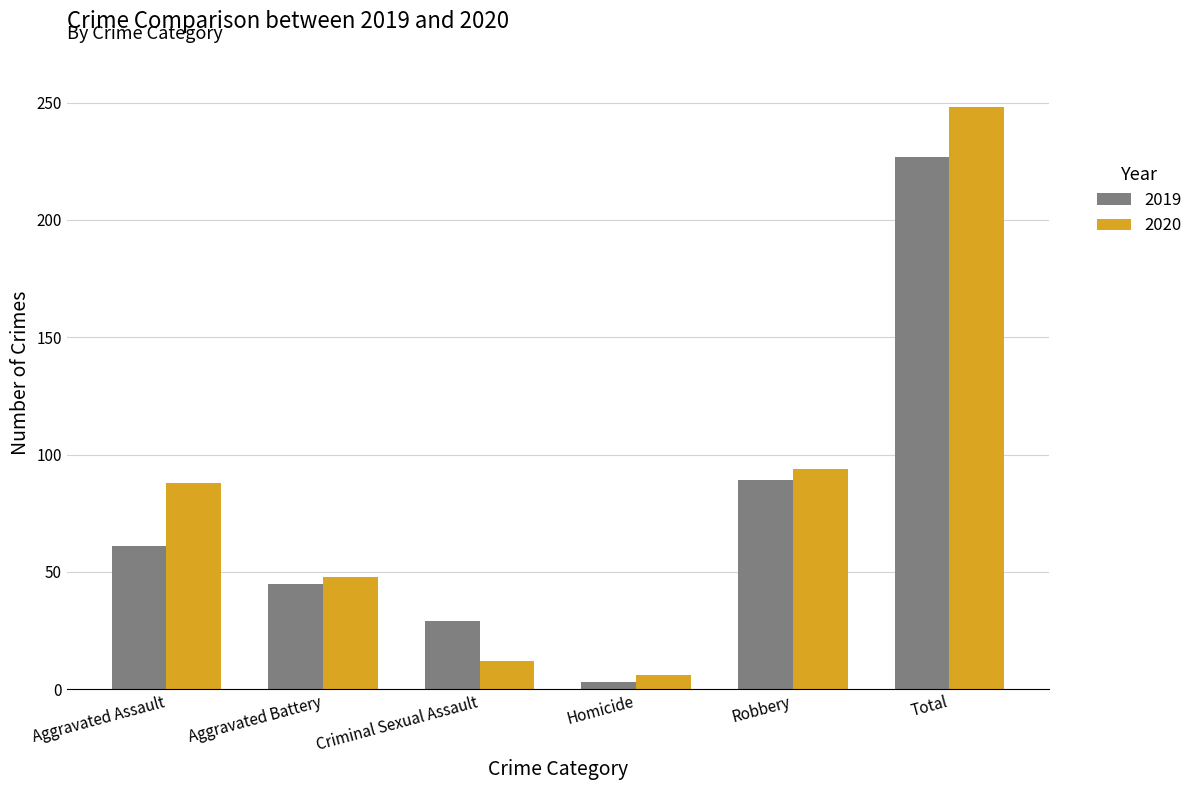

Reading left to right, transcribe all the data shown in this chart.

2019: Aggravated Assault=61	Aggravated Battery=45	Criminal Sexual Assault=29	Homicide=3	Robbery=89	Total=227
2020: Aggravated Assault=88	Aggravated Battery=48	Criminal Sexual Assault=12	Homicide=6	Robbery=94	Total=248